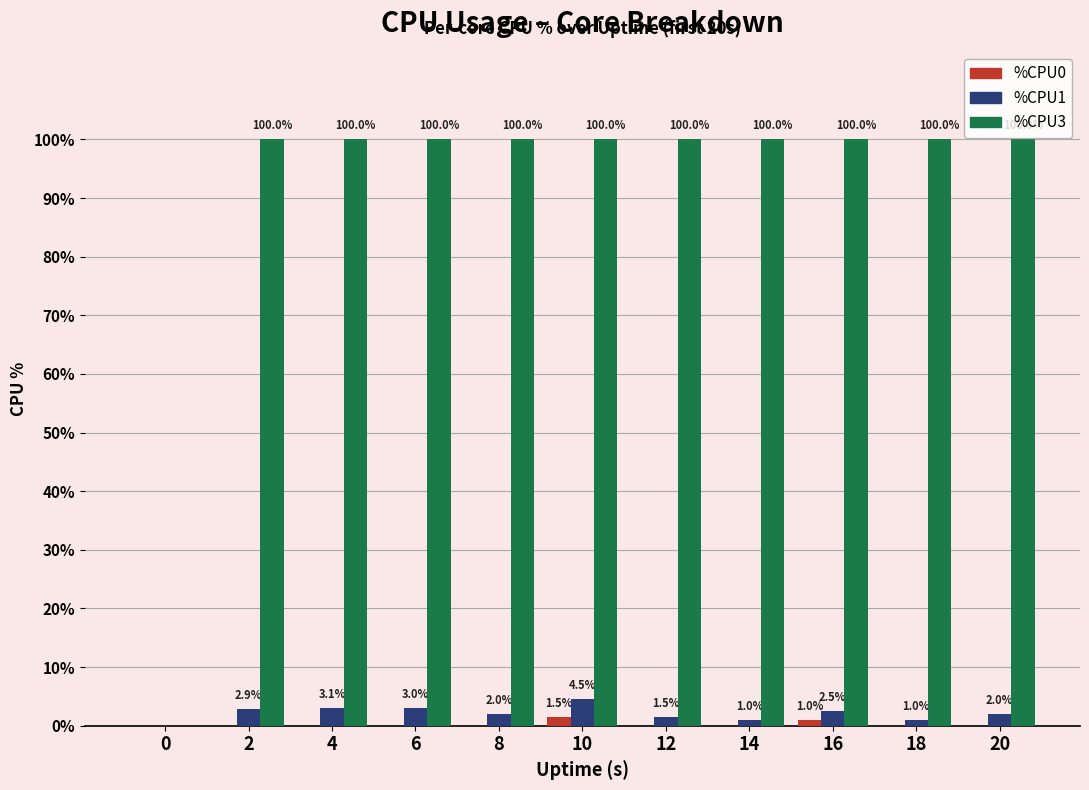

Which series changed the most between 0 and 16?

%CPU3